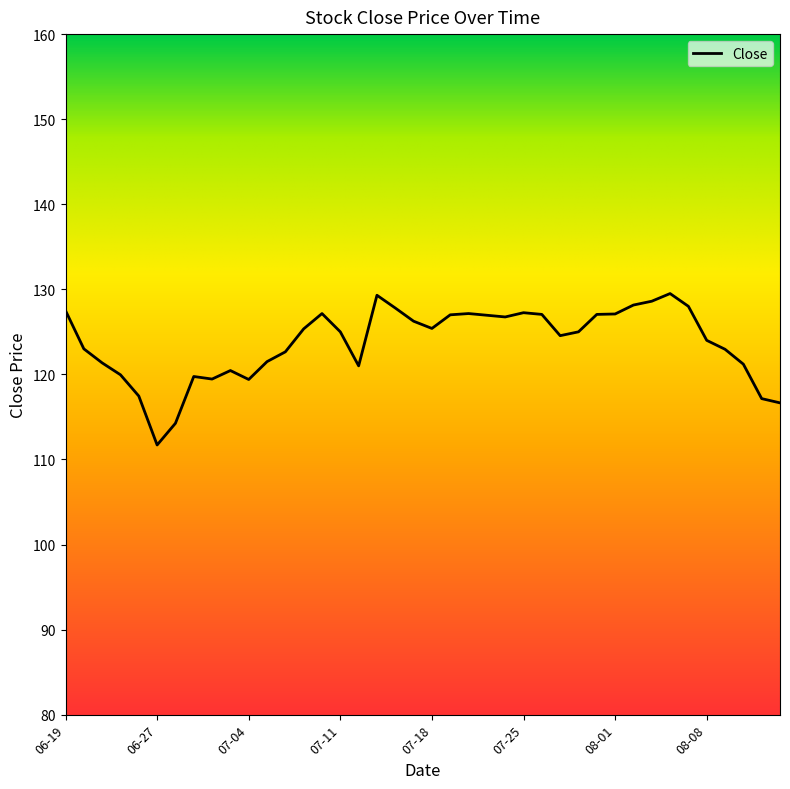

What is the minimum value shown in the chart?

111.7